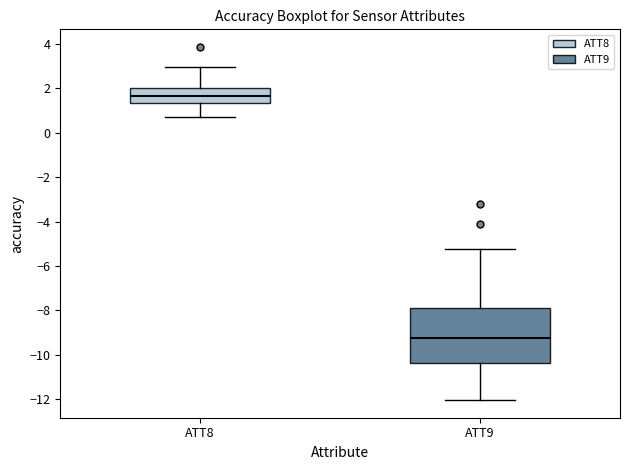

Comparing the boxes themselves (not the whiskers), which one is the tallest?

ATT9